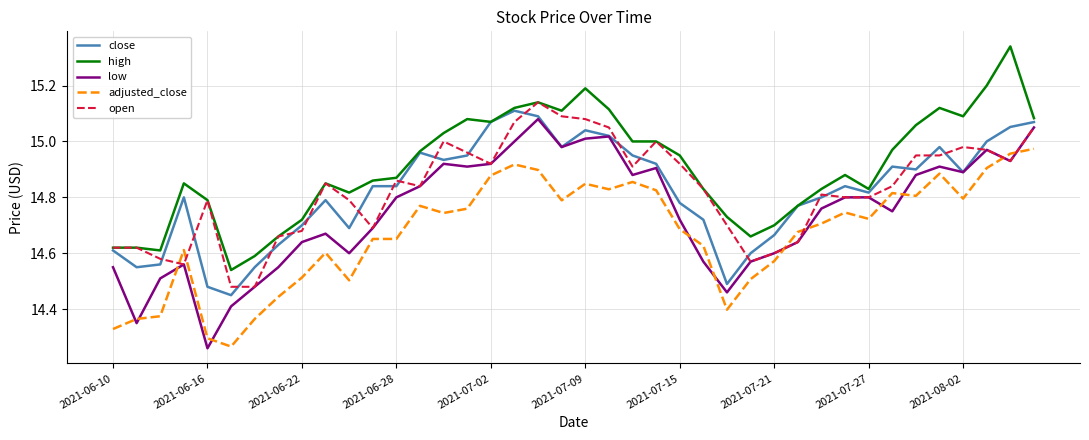

Which series has the largest range (max minus min)?

low